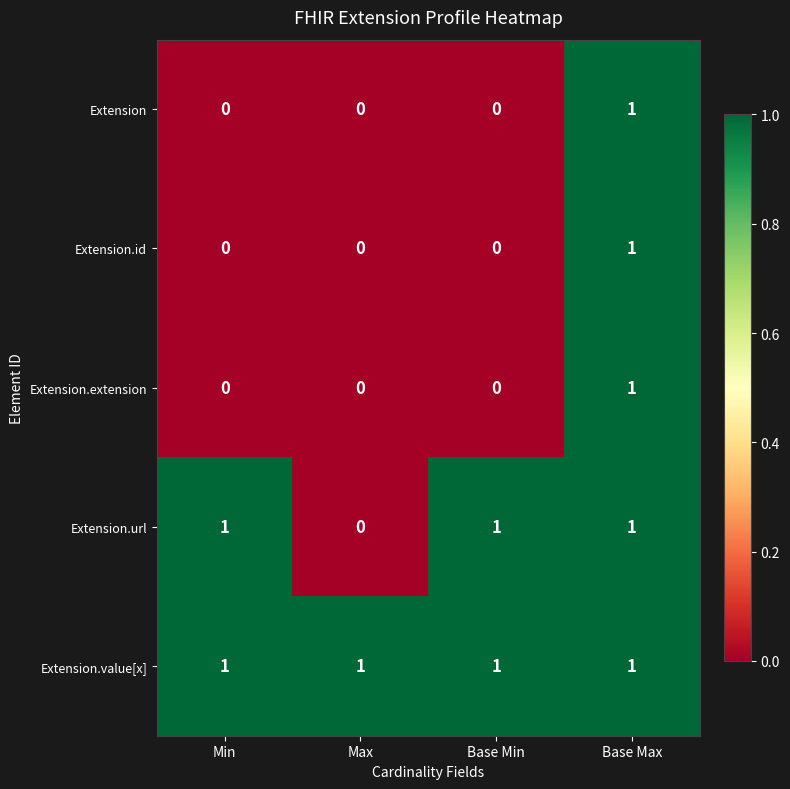

At how many categories does at least one series exceed 0?

4